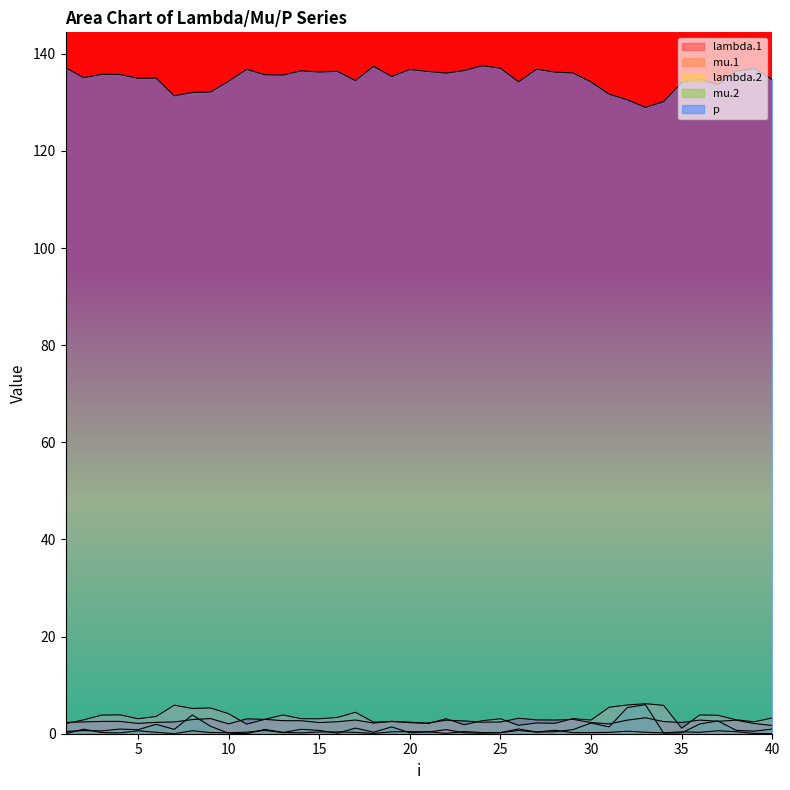

What is the difference between the maximum and minimum values in the lambda.1 series?

1.6